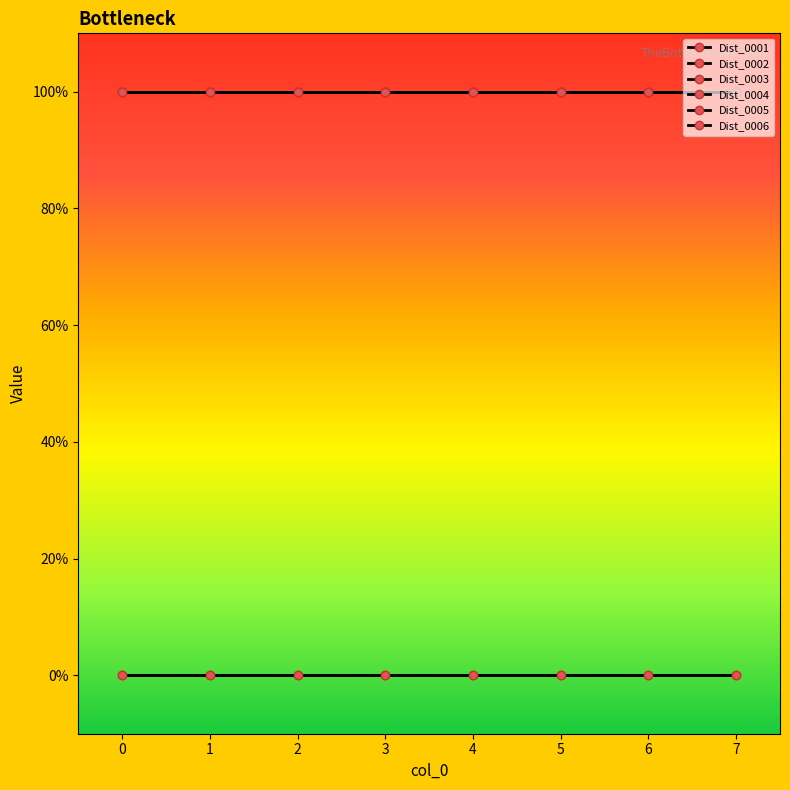

Does the chart have visible grid lines?

No